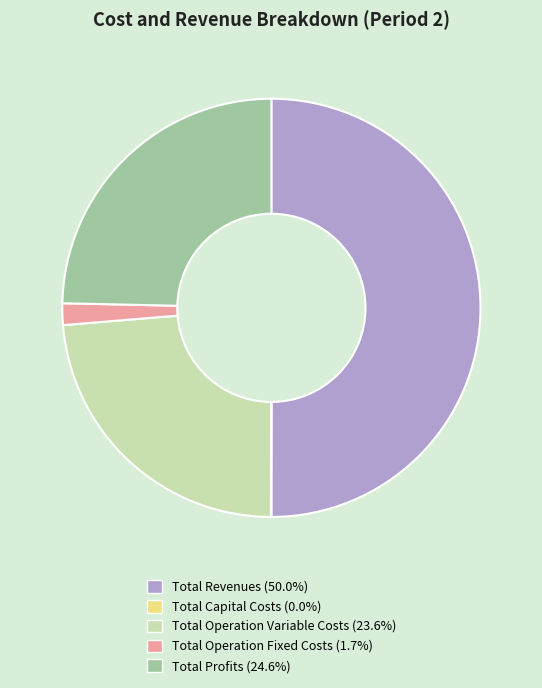

Does Total Operation Fixed Costs represent more than half of the total?

No